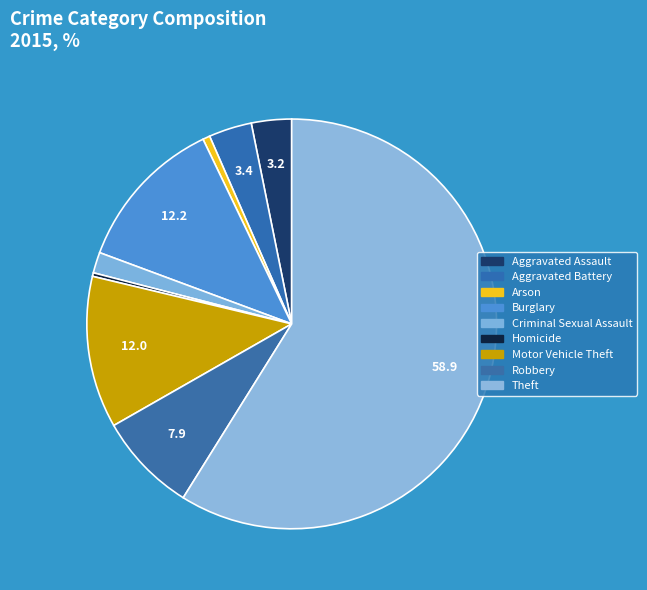

How many segments does this pie chart have?

9